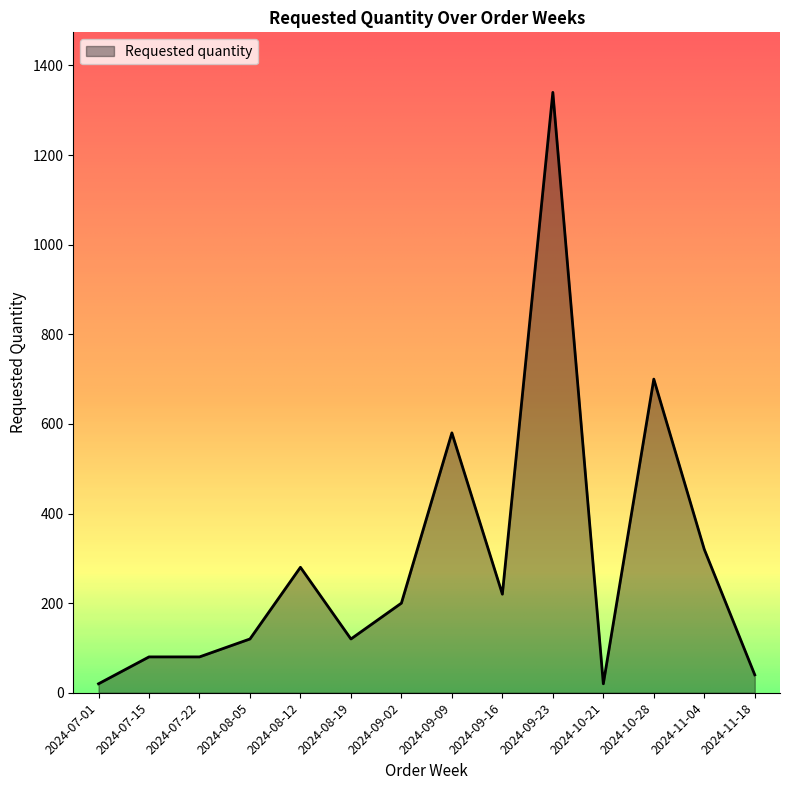

What is the difference between the values at 2024-09-02 and 2024-10-28?

500